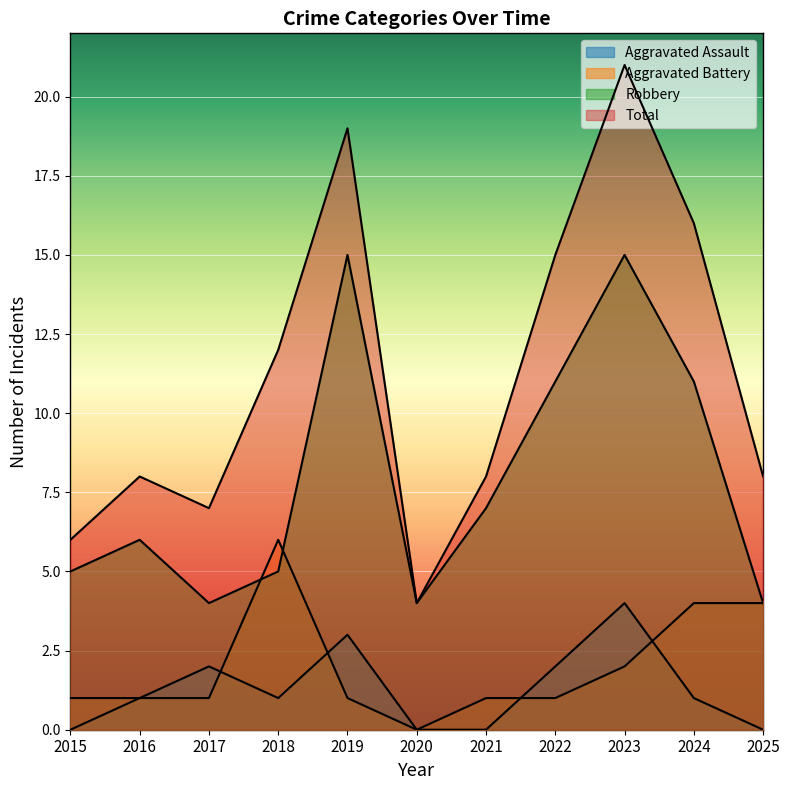

Does the chart display data point markers on the line(s)?

No